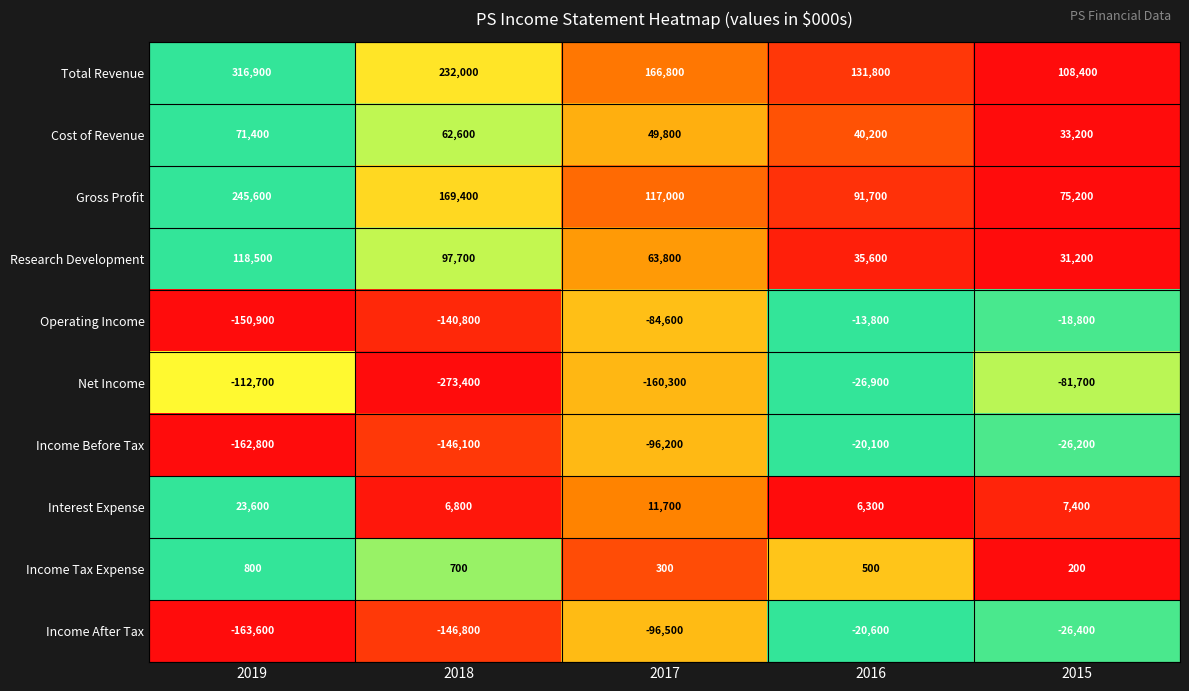

True or false: Operating Income has a value of -8973 at 2015.

False